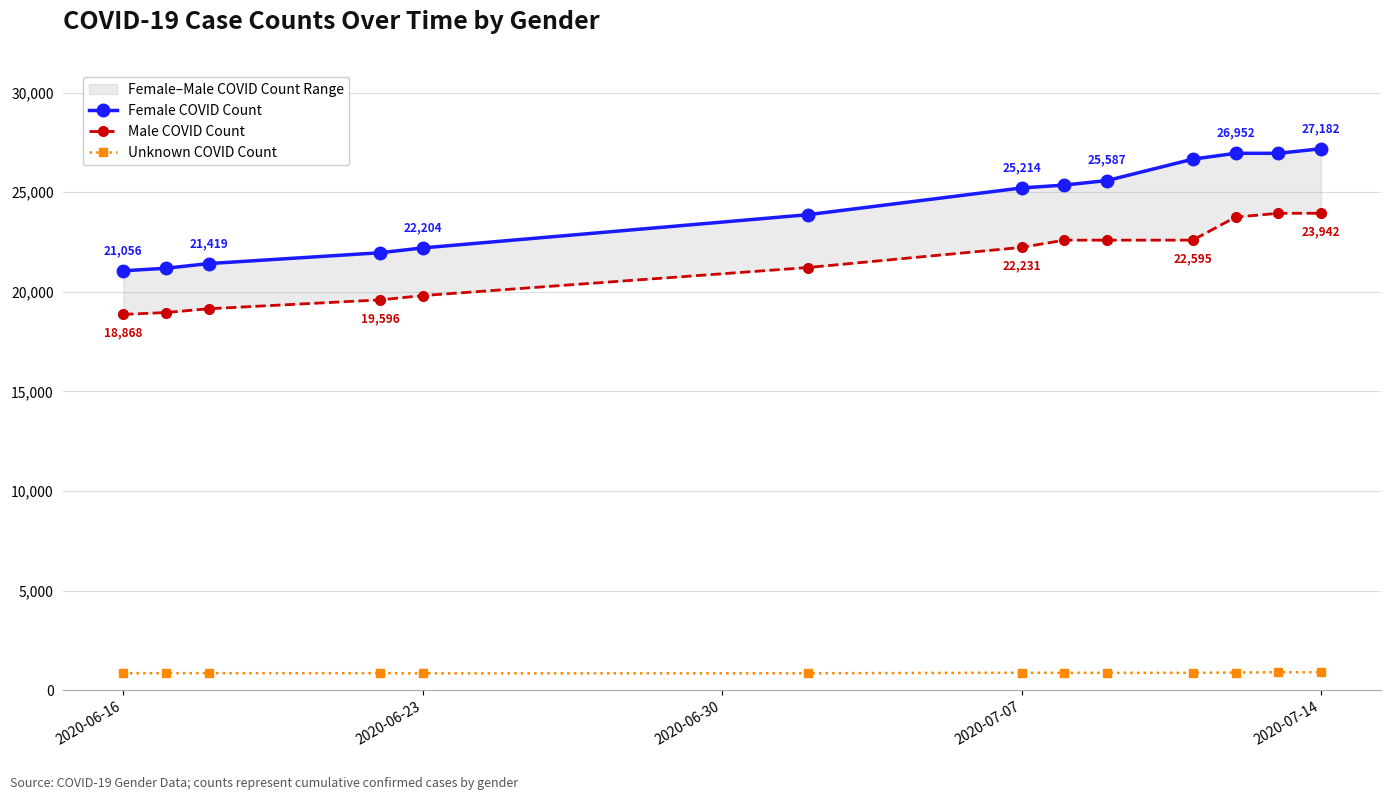

What is the lowest value of the Unknown COVID Count series?

855